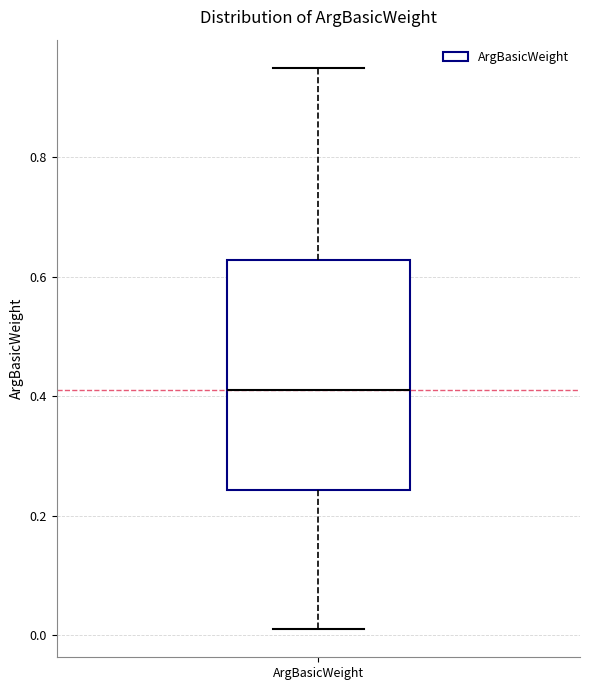

Read this box plot against the y-axis: the position of the median line, the range covered by the box, and the ends of both whiskers. The values are not printed on the chart, so give them approximately, as read against the axis.

median 0.42, box 0.24 to 0.62, whiskers 0.02 to 0.96